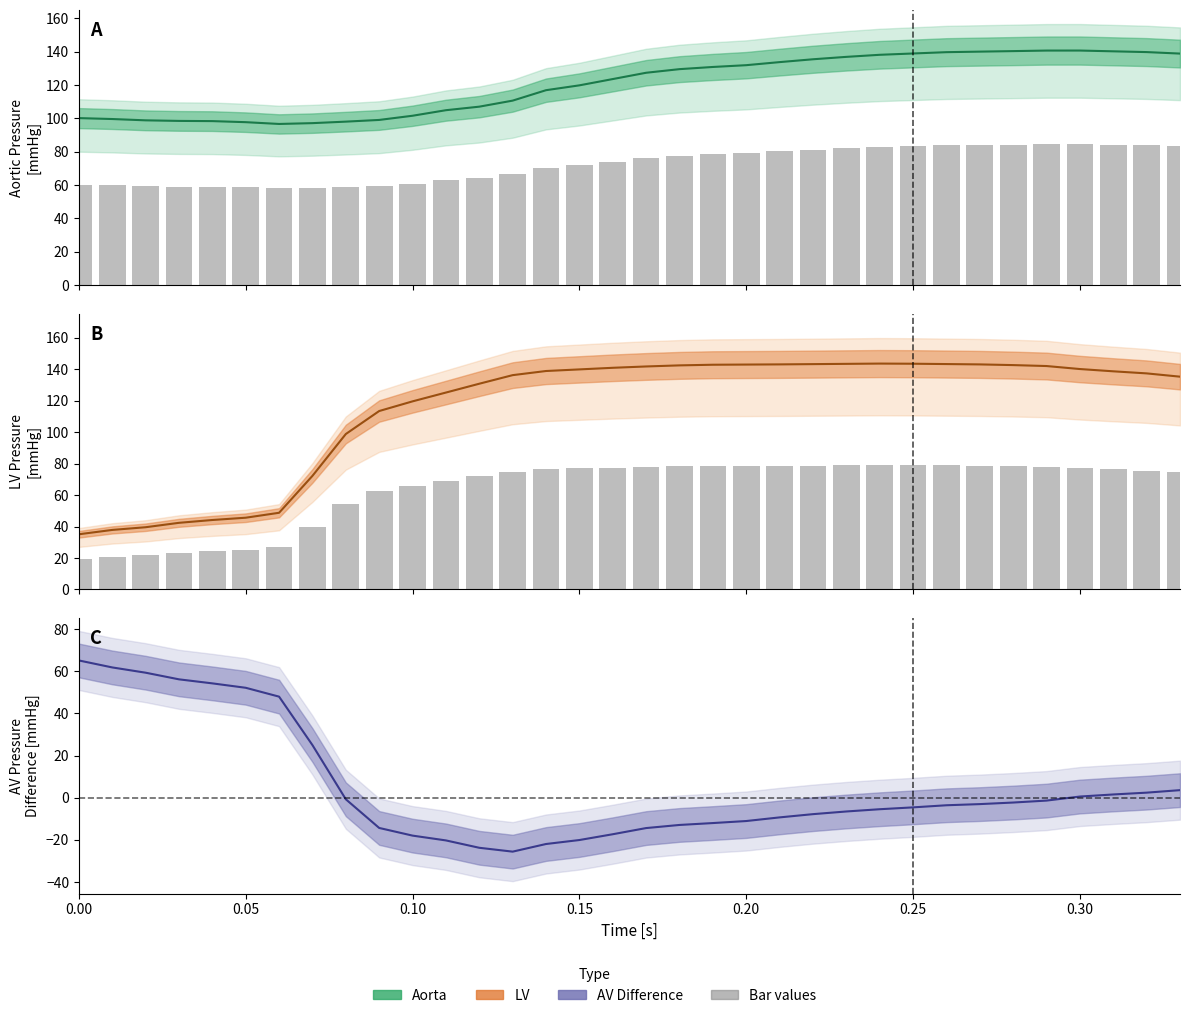

How many data points does each series have?

34